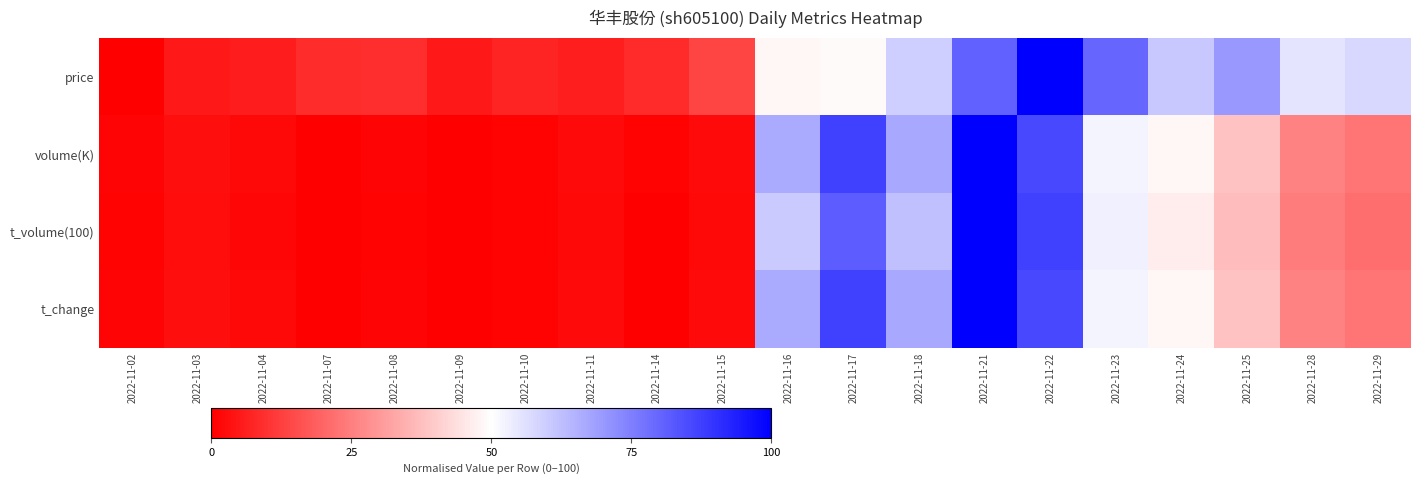

How many data points does each series have?

20